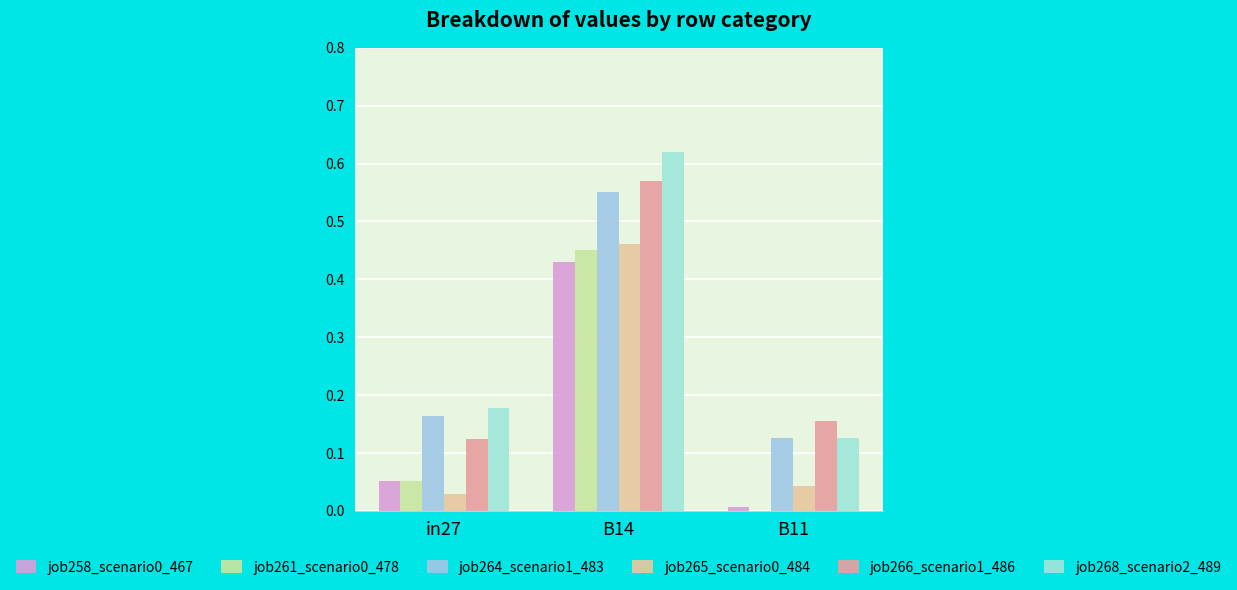

How many groups of bars are there?

3